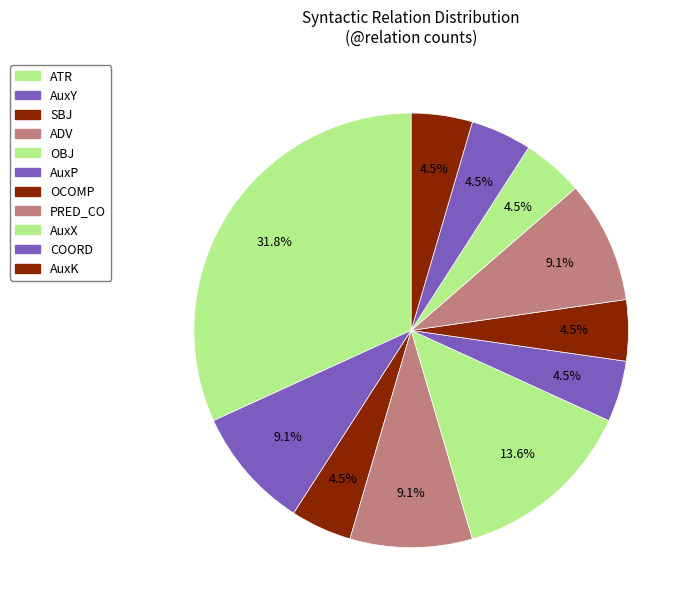

Count the number of slices in the pie.

11